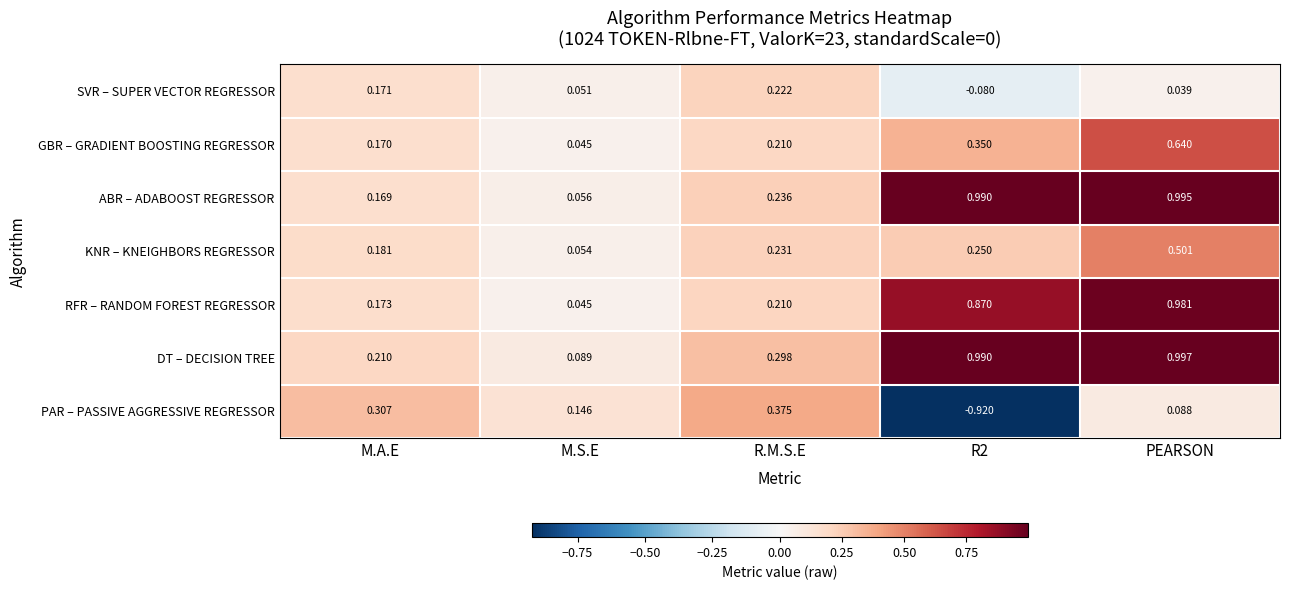

Which label corresponds to the largest value in the chart?

PEARSON